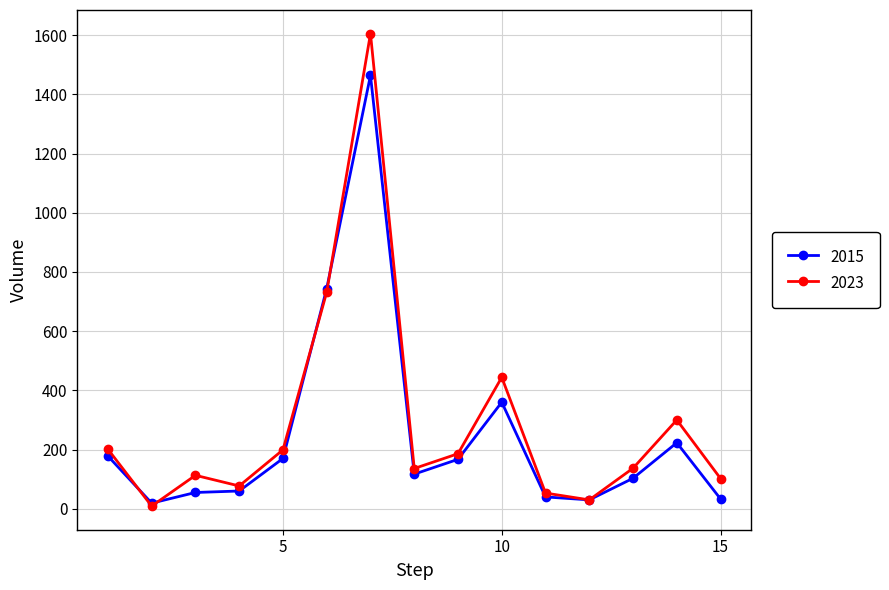

How many lines are shown in the chart?

2